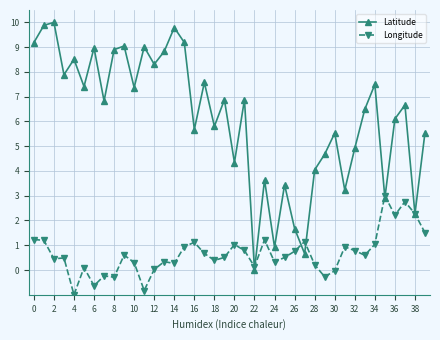

How many data points does each series have?

40